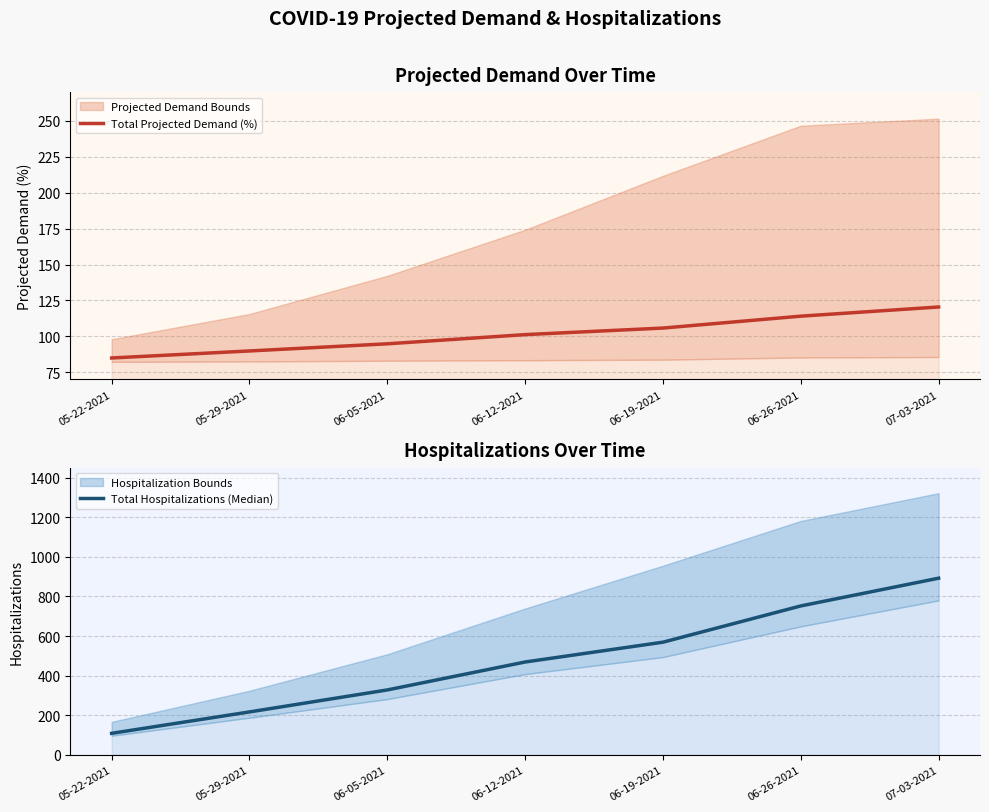

How many lines are shown in the chart?

2